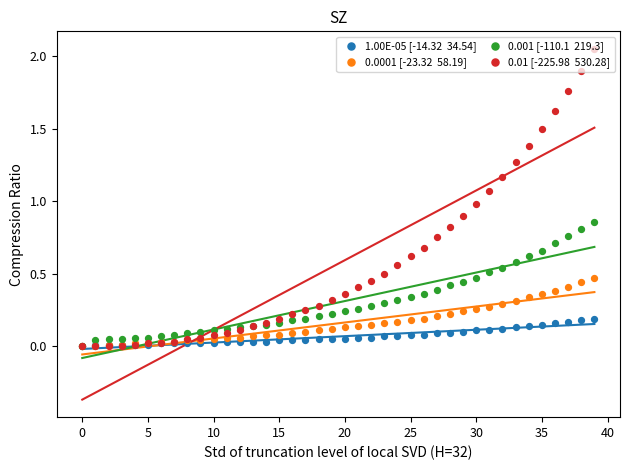

What are all the series names shown in the legend?

1.00E-05 [-14.32  34.54], 0.0001 [-23.32  58.19], 0.001 [-110.1  219.3], 0.01 [-225.98  530.28]